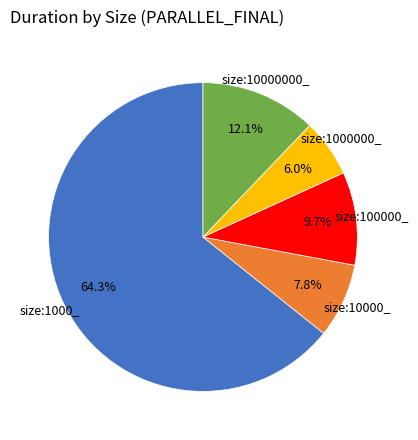

Is there any slice that represents more than half of the pie?

Yes